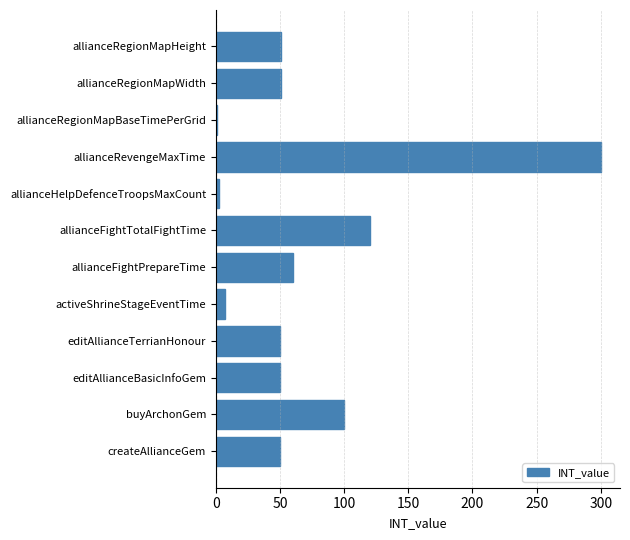

What is the difference between the maximum and second lowest values?

298